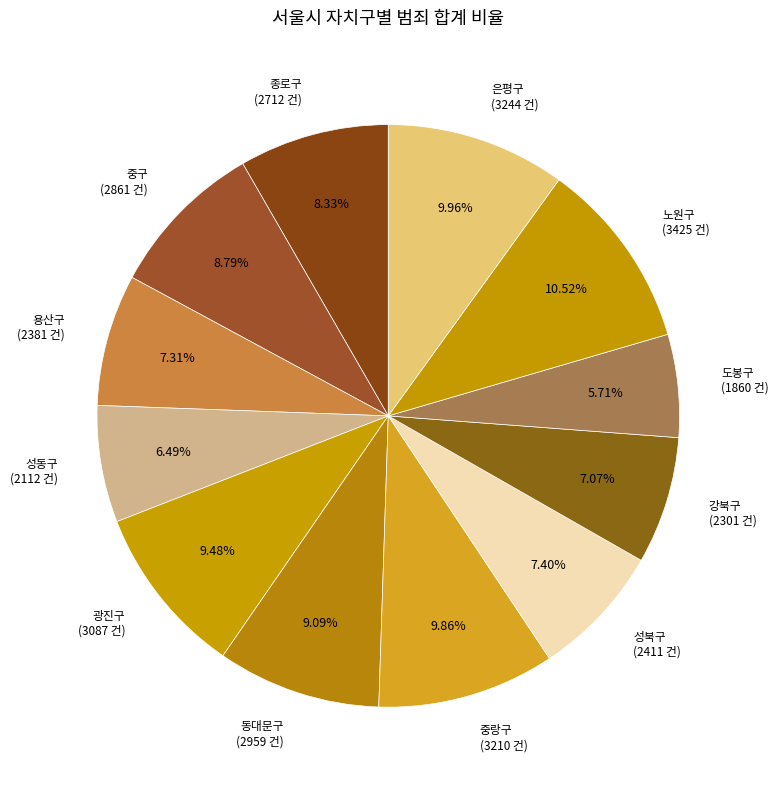

How many segments does this pie chart have?

12